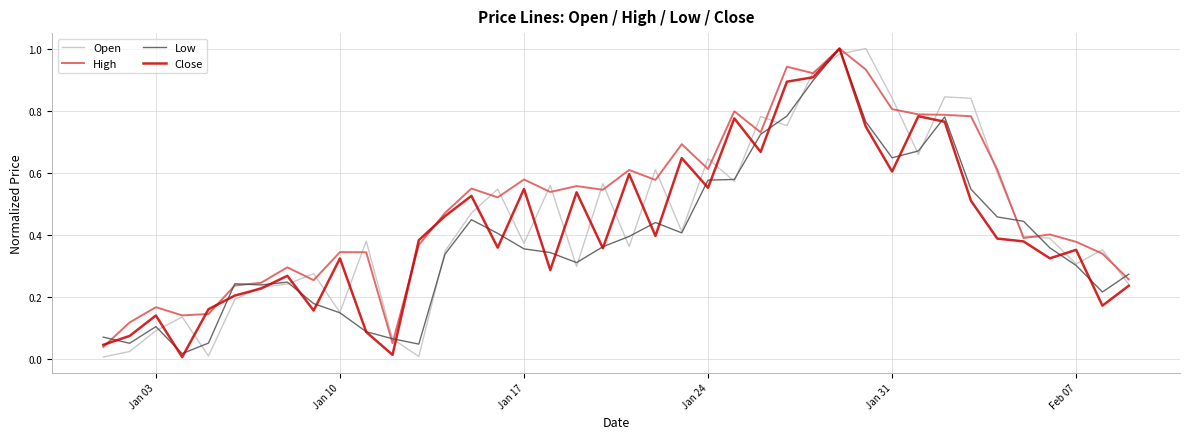

Which series has the largest total across all categories?

High